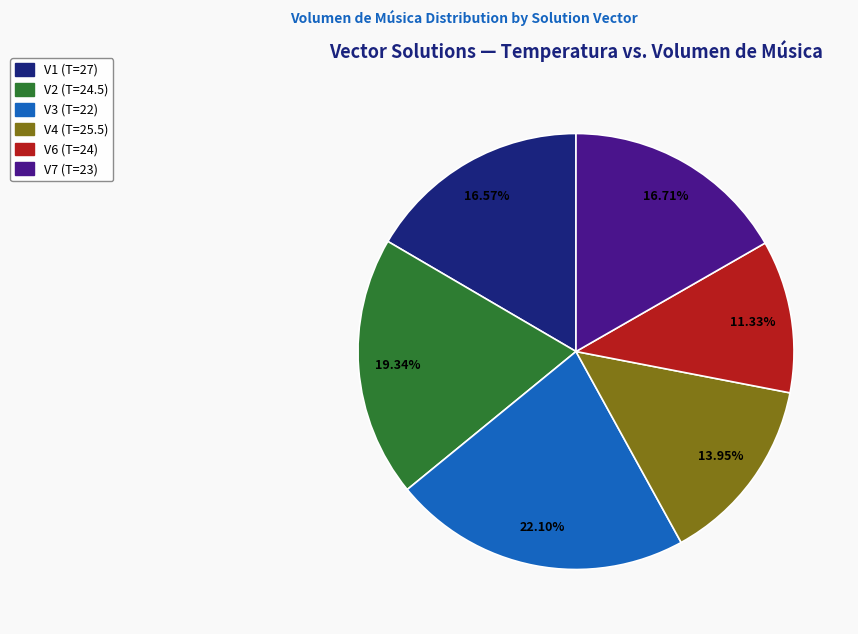

Which category has the smallest portion of the pie?

V6